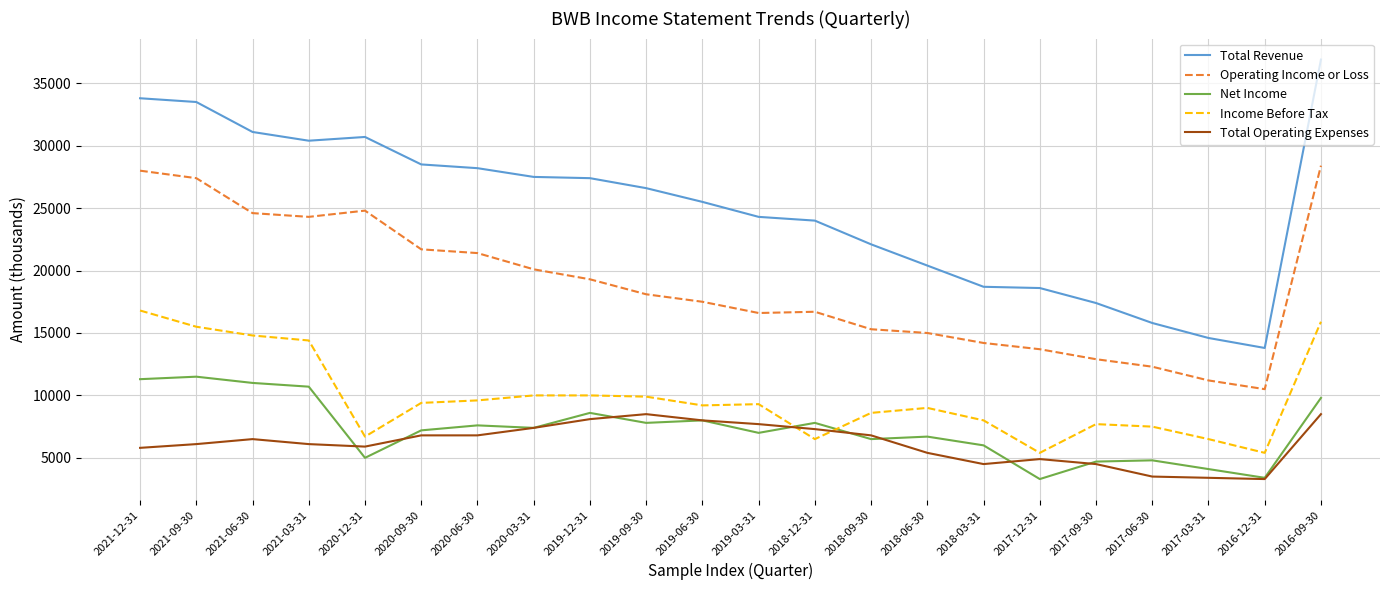

What is the minimum value shown in the chart?

3300